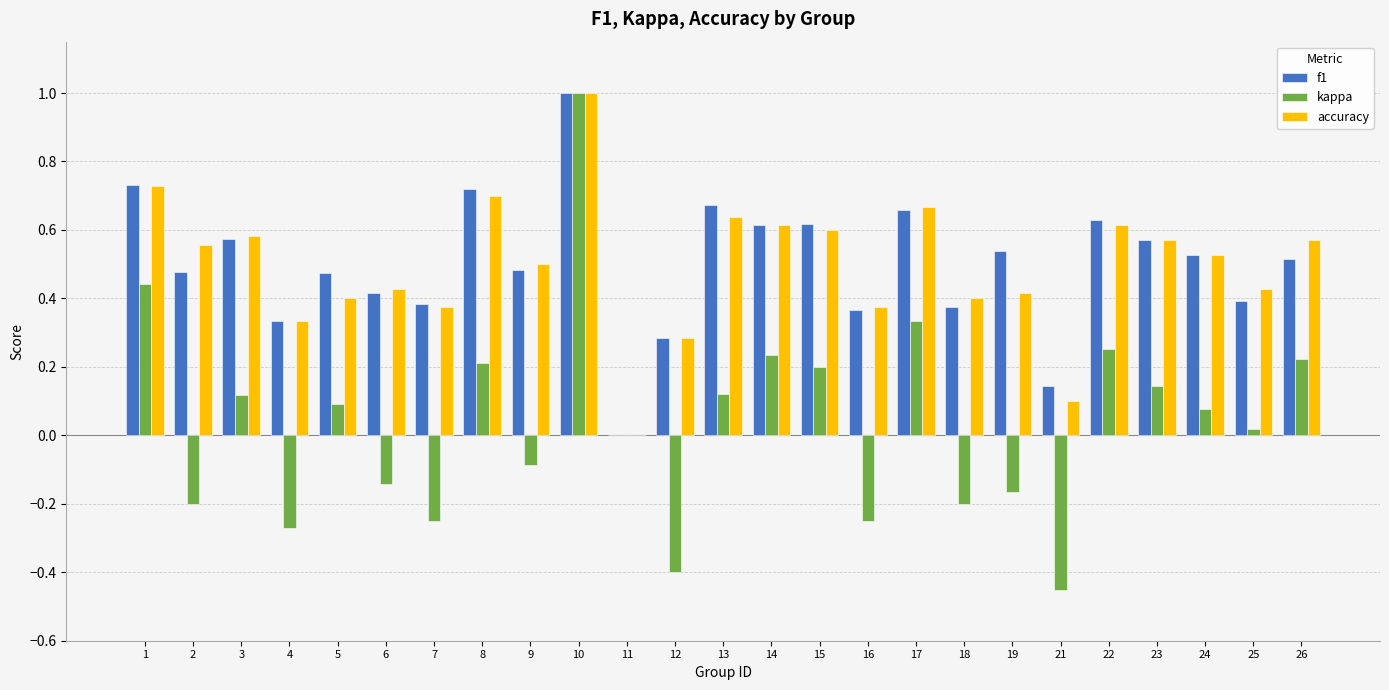

What is the sum of all kappa values?

1.0